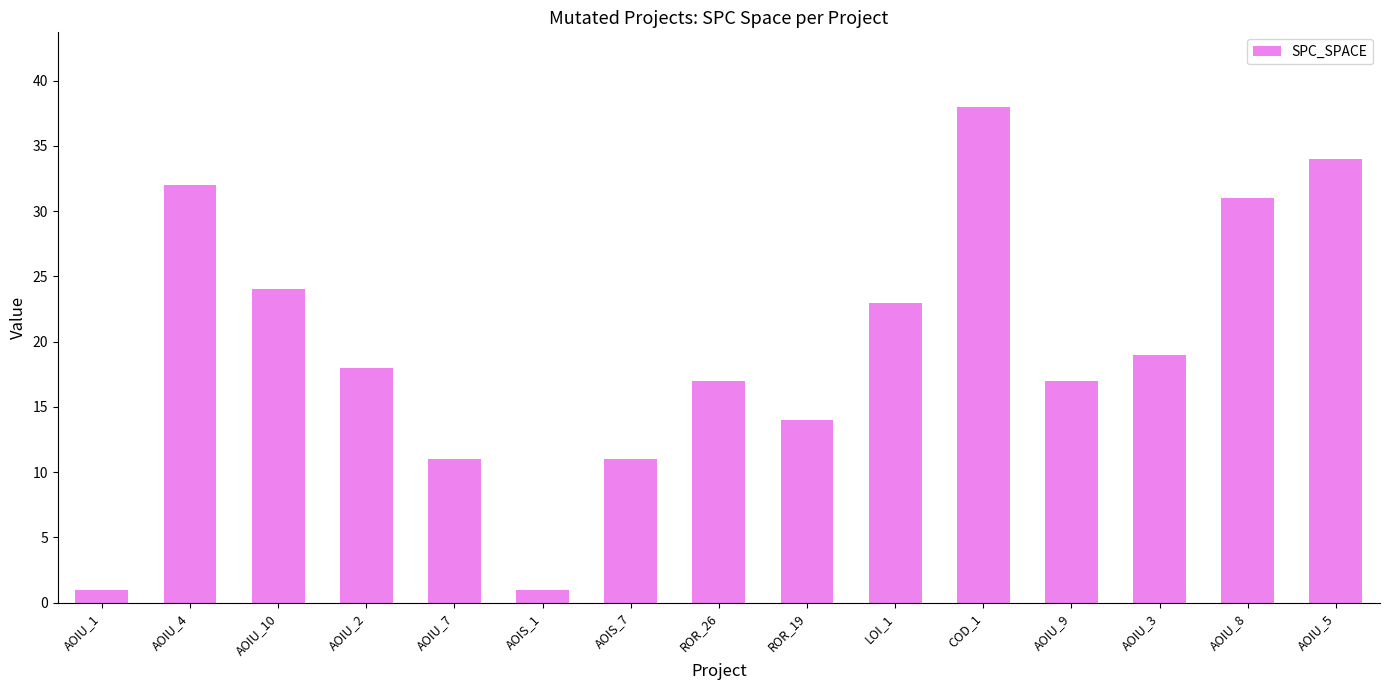

What is the ratio of the value at AOIU_2 to the value at AOIU_10?

0.8